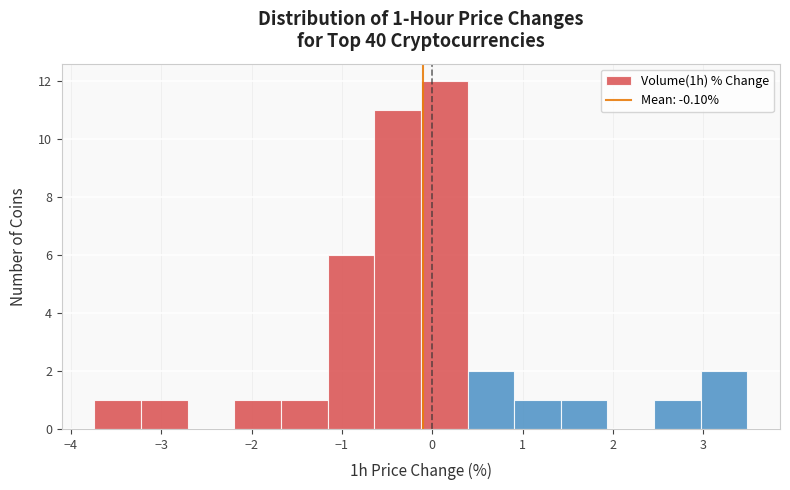

Which range on the x-axis has the tallest bar?

-0.1 to 0.4